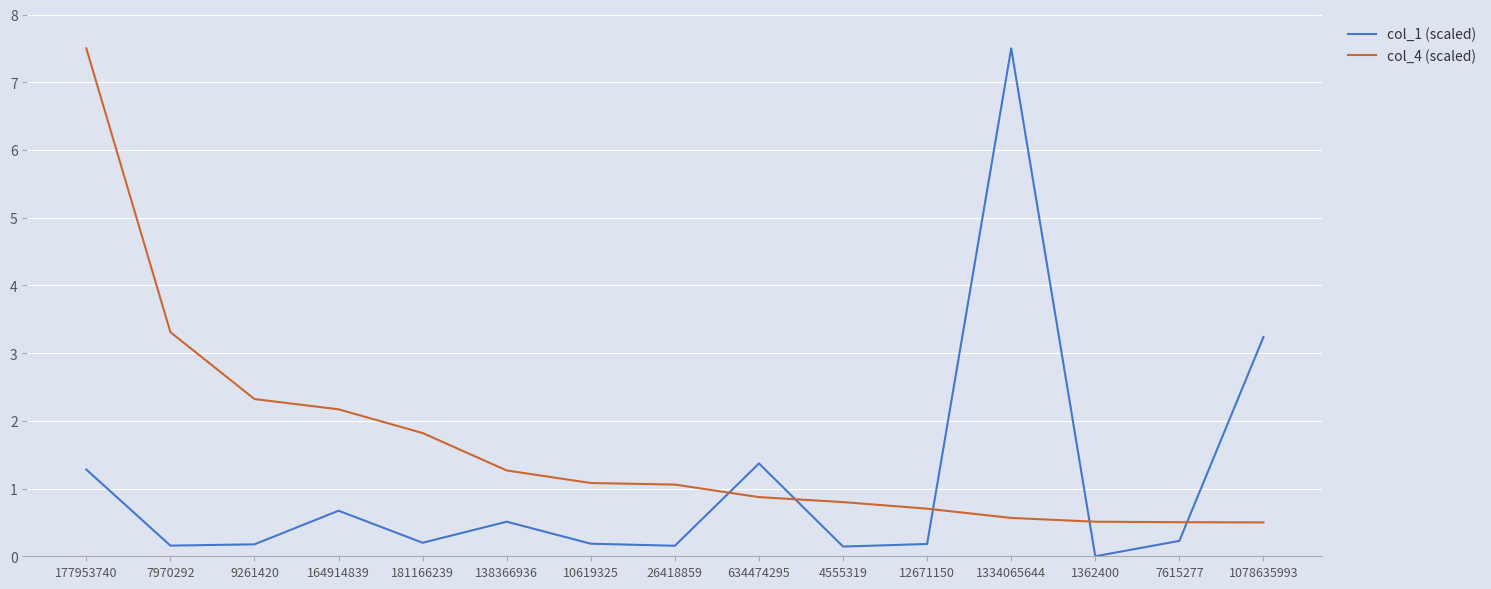

True or false: col_1 (scaled) has more than 2 points higher than both neighbors.

True